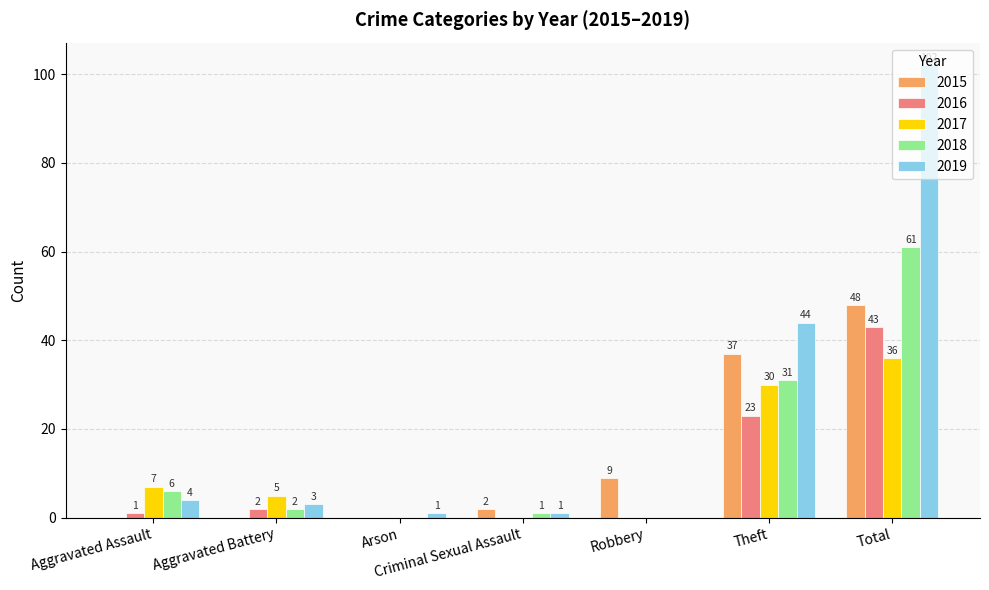

Reading right to left, list all the values displayed in this chart.

2015: Total=48	Theft=37	Robbery=9	Criminal Sexual Assault=2	Arson=0	Aggravated Battery=0	Aggravated Assault=0
2016: Total=43	Theft=23	Robbery=0	Criminal Sexual Assault=0	Arson=0	Aggravated Battery=2	Aggravated Assault=1
2017: Total=36	Theft=30	Robbery=0	Criminal Sexual Assault=0	Arson=0	Aggravated Battery=5	Aggravated Assault=7
2018: Total=61	Theft=31	Robbery=0	Criminal Sexual Assault=1	Arson=0	Aggravated Battery=2	Aggravated Assault=6
2019: Total=102	Theft=44	Robbery=0	Criminal Sexual Assault=1	Arson=1	Aggravated Battery=3	Aggravated Assault=4